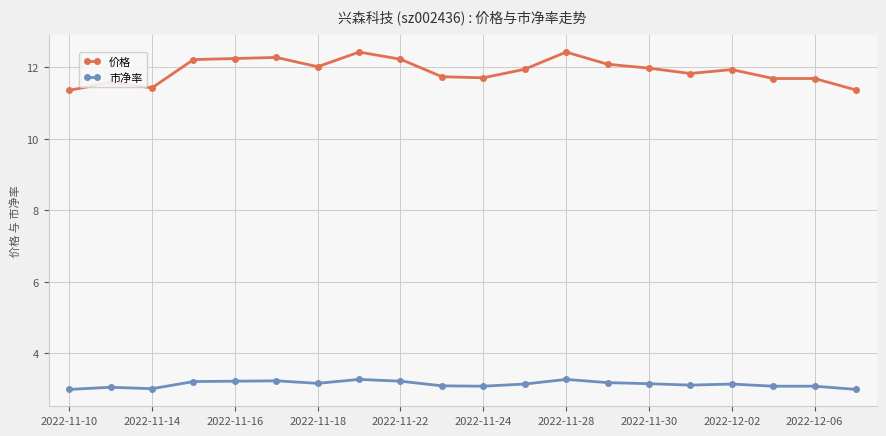

What is the minimum value shown in the chart?

3.0